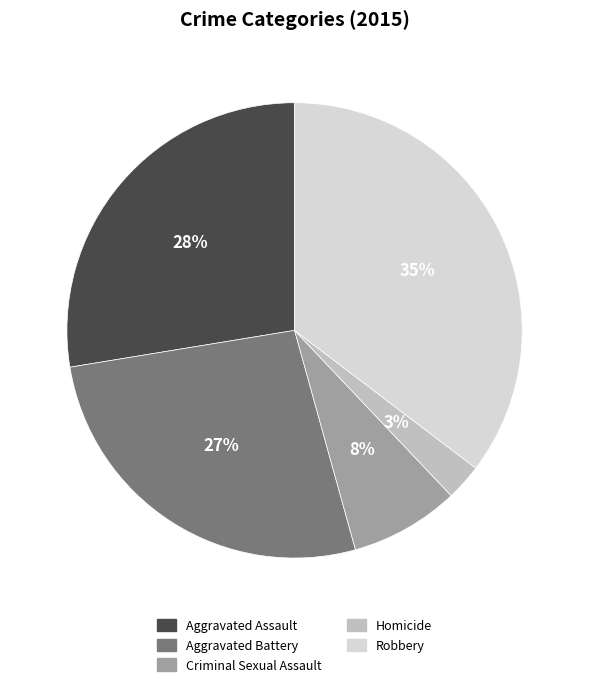

What percentage is the Robbery slice, to the nearest percent?

35%